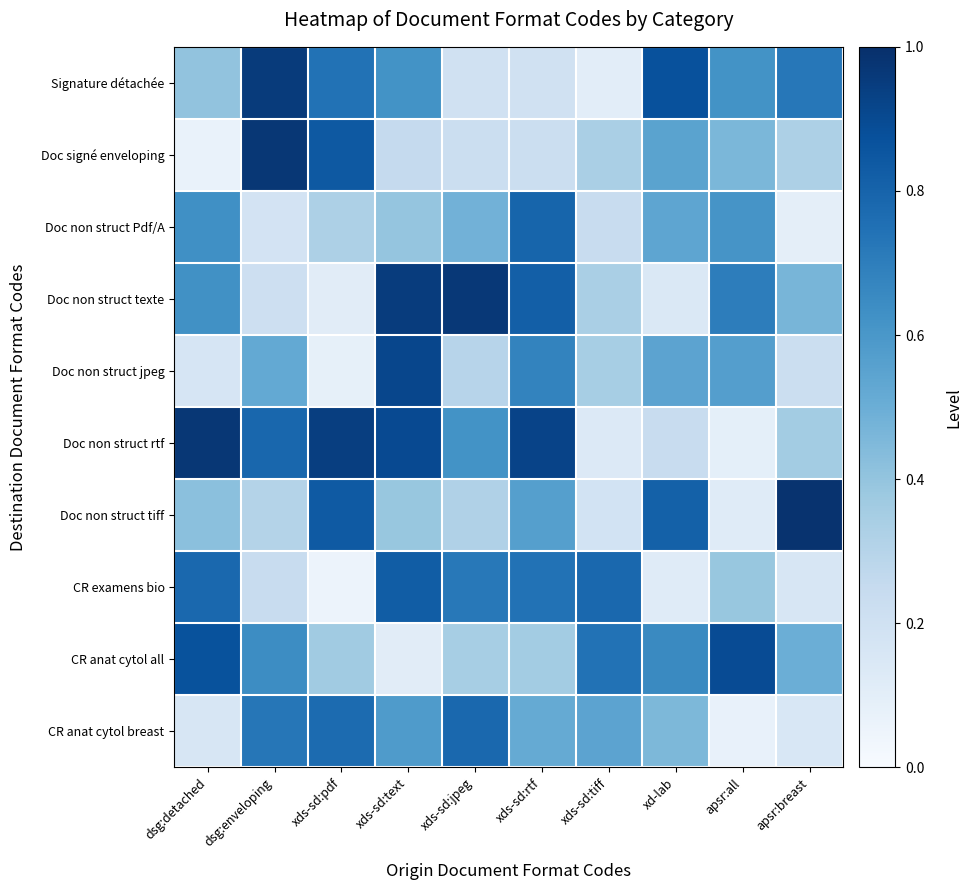

Reading left to right, transcribe all the data shown in this chart.

Signature détachée: dsg:detached=0.4	dsg:enveloping=1.0	xds-sd:pdf=0.7	xds-sd:text=0.6	xds-sd:jpeg=0.2	xds-sd:rtf=0.2	xds-sd:tiff=0.1	xd-lab=0.9	apsr:all=0.6	apsr:breast=0.7
Doc signé enveloping: dsg:detached=0.1	dsg:enveloping=1.0	xds-sd:pdf=0.8	xds-sd:text=0.3	xds-sd:jpeg=0.2	xds-sd:rtf=0.2	xds-sd:tiff=0.3	xd-lab=0.5	apsr:all=0.5	apsr:breast=0.3
Doc non struct Pdf/A: dsg:detached=0.6	dsg:enveloping=0.2	xds-sd:pdf=0.3	xds-sd:text=0.4	xds-sd:jpeg=0.5	xds-sd:rtf=0.8	xds-sd:tiff=0.2	xd-lab=0.5	apsr:all=0.6	apsr:breast=0.1
Doc non struct texte: dsg:detached=0.6	dsg:enveloping=0.2	xds-sd:pdf=0.1	xds-sd:text=1.0	xds-sd:jpeg=1.0	xds-sd:rtf=0.8	xds-sd:tiff=0.3	xd-lab=0.1	apsr:all=0.7	apsr:breast=0.5
Doc non struct jpeg: dsg:detached=0.2	dsg:enveloping=0.5	xds-sd:pdf=0.1	xds-sd:text=0.9	xds-sd:jpeg=0.3	xds-sd:rtf=0.7	xds-sd:tiff=0.3	xd-lab=0.5	apsr:all=0.6	apsr:breast=0.2
Doc non struct rtf: dsg:detached=1.0	dsg:enveloping=0.8	xds-sd:pdf=0.9	xds-sd:text=0.9	xds-sd:jpeg=0.6	xds-sd:rtf=0.9	xds-sd:tiff=0.1	xd-lab=0.2	apsr:all=0.1	apsr:breast=0.4
Doc non struct tiff: dsg:detached=0.4	dsg:enveloping=0.3	xds-sd:pdf=0.8	xds-sd:text=0.4	xds-sd:jpeg=0.3	xds-sd:rtf=0.6	xds-sd:tiff=0.2	xd-lab=0.8	apsr:all=0.1	apsr:breast=1.0
CR examens bio: dsg:detached=0.8	dsg:enveloping=0.2	xds-sd:pdf=0.1	xds-sd:text=0.8	xds-sd:jpeg=0.7	xds-sd:rtf=0.7	xds-sd:tiff=0.8	xd-lab=0.1	apsr:all=0.4	apsr:breast=0.2
CR anat cytol all: dsg:detached=0.9	dsg:enveloping=0.6	xds-sd:pdf=0.4	xds-sd:text=0.1	xds-sd:jpeg=0.3	xds-sd:rtf=0.4	xds-sd:tiff=0.7	xd-lab=0.7	apsr:all=0.9	apsr:breast=0.5
CR anat cytol breast: dsg:detached=0.2	dsg:enveloping=0.7	xds-sd:pdf=0.8	xds-sd:text=0.6	xds-sd:jpeg=0.8	xds-sd:rtf=0.5	xds-sd:tiff=0.5	xd-lab=0.5	apsr:all=0.1	apsr:breast=0.2